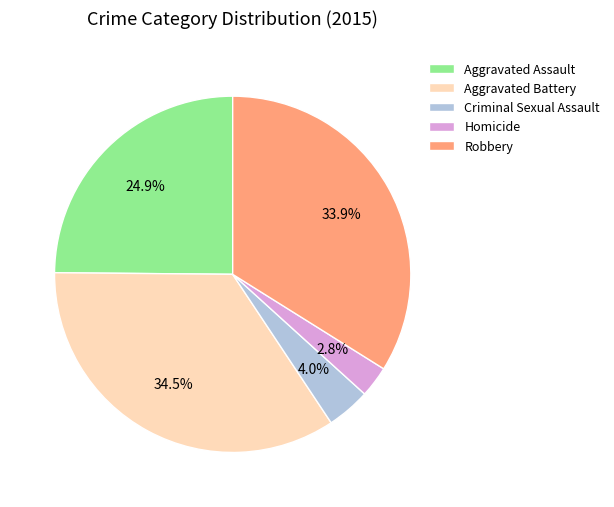

True or false: Homicide accounts for 3% of the total.

True